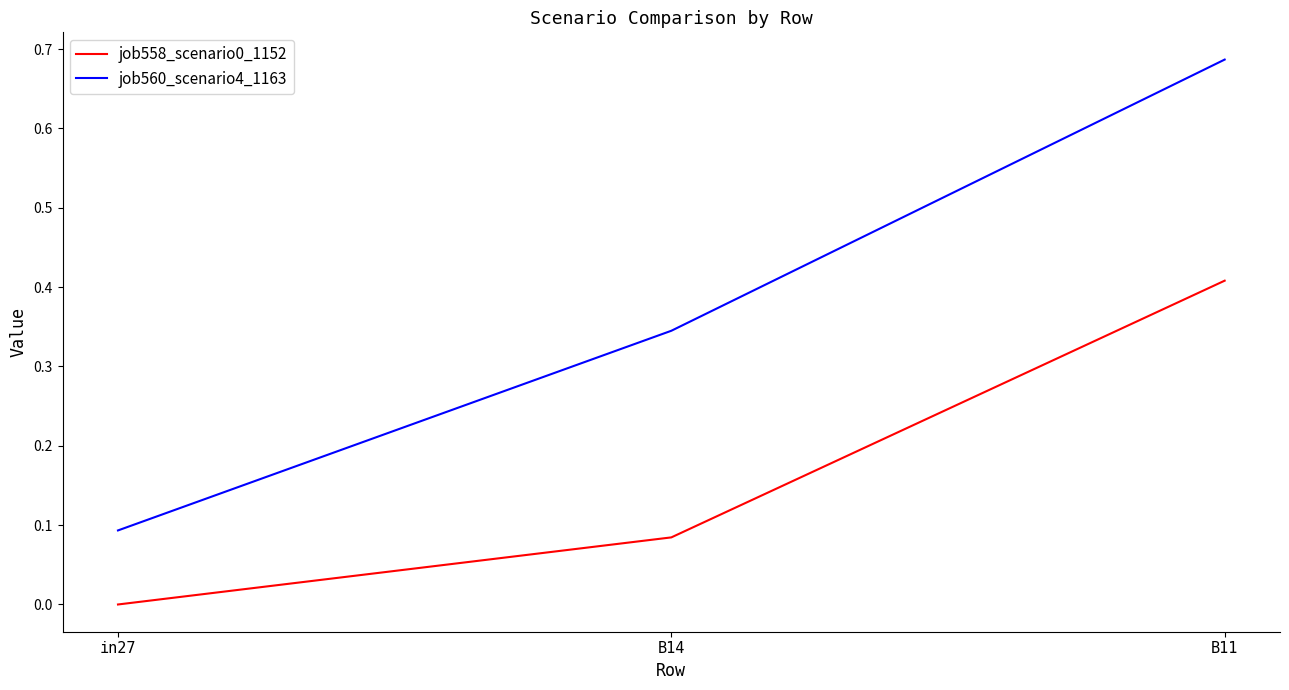

Which series has the widest spread of values?

job560_scenario4_1163